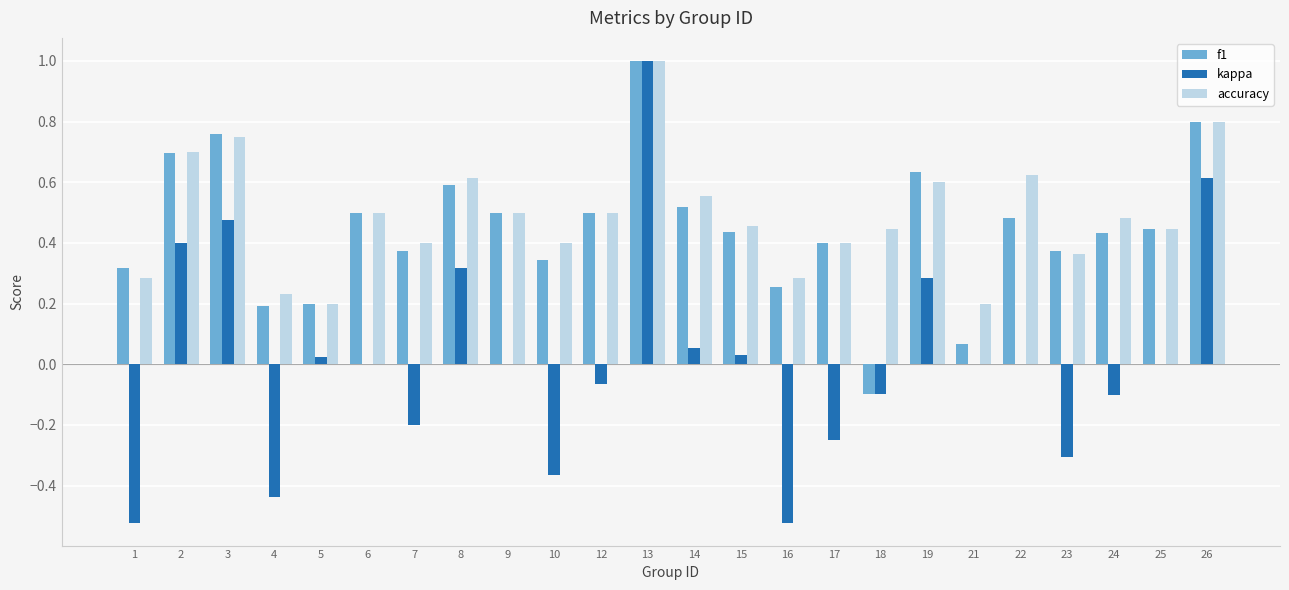

Count the number of categories in the chart.

24